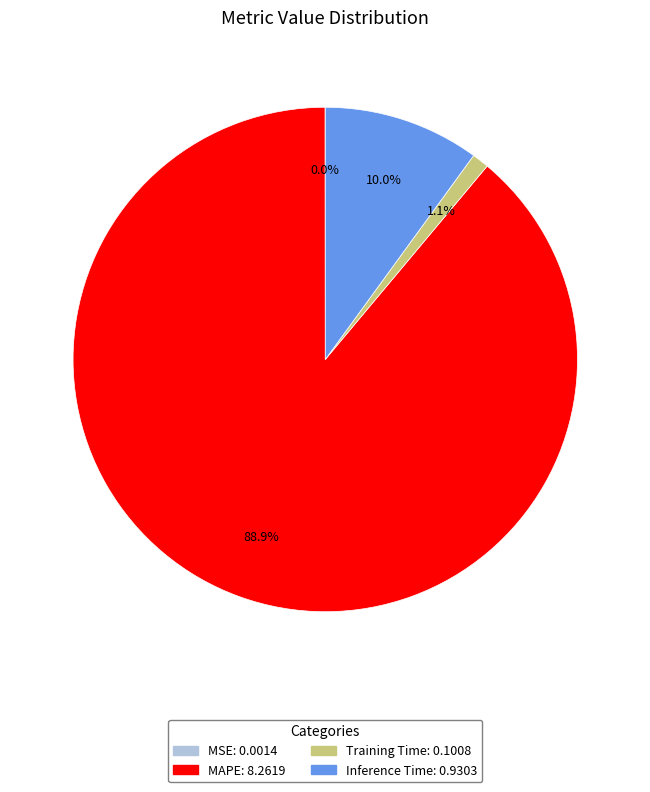

How much of the chart is everything except Training Time?

98.9%